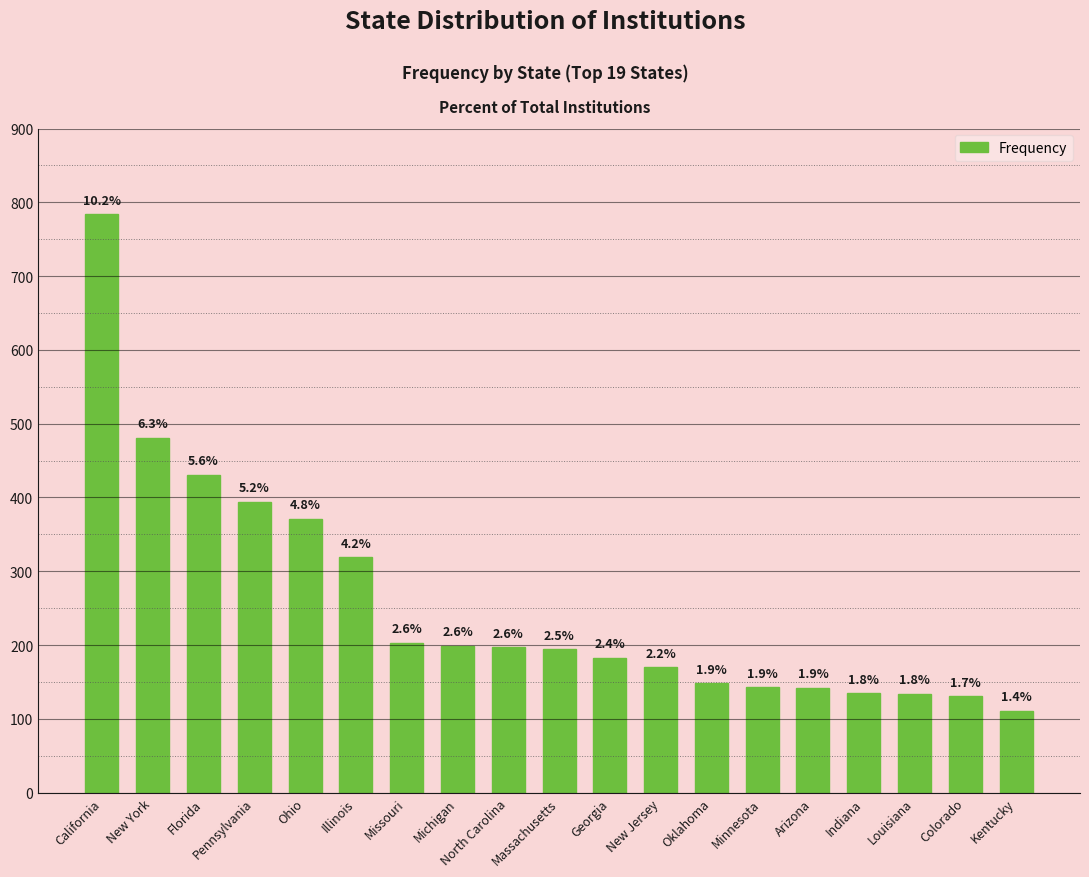

Which category has the lowest value across all series?

Kentucky